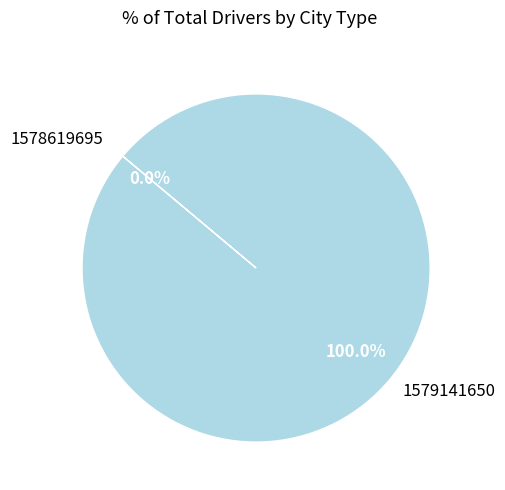

To the nearest percent, what is the average slice percentage?

50%